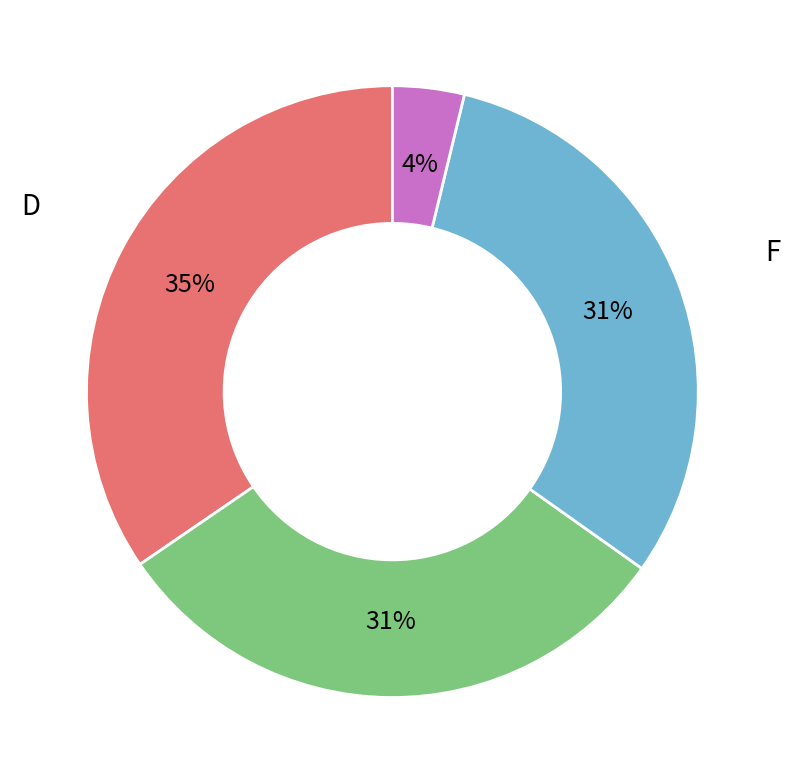

Which category has the smallest portion of the pie?

G